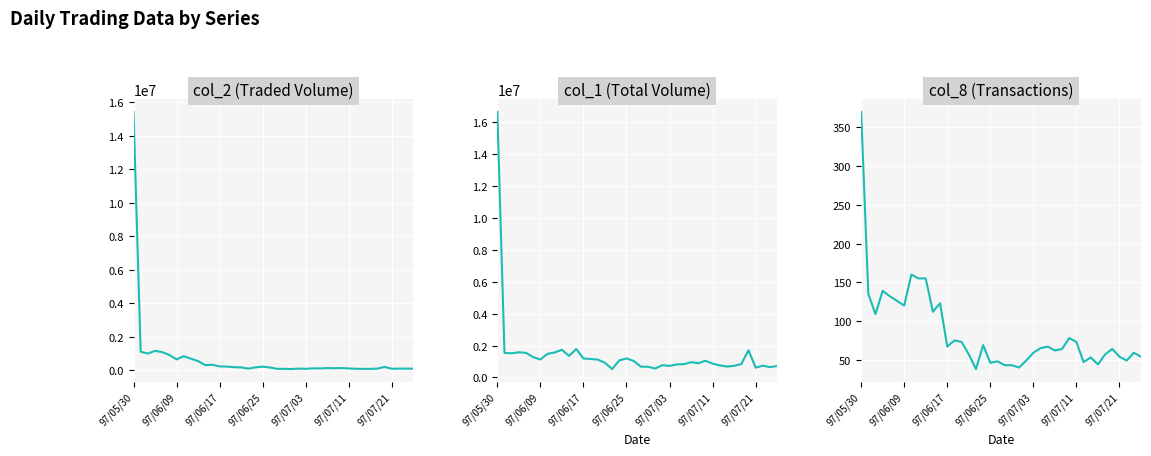

Which series has the largest total across all categories?

col_1